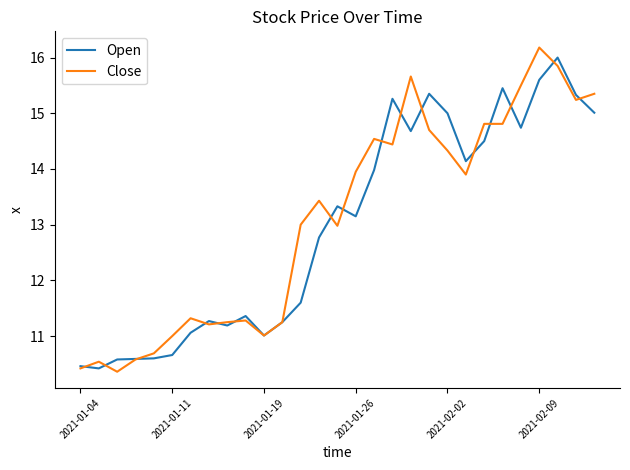

What is the highest value of the Close series?

16.2